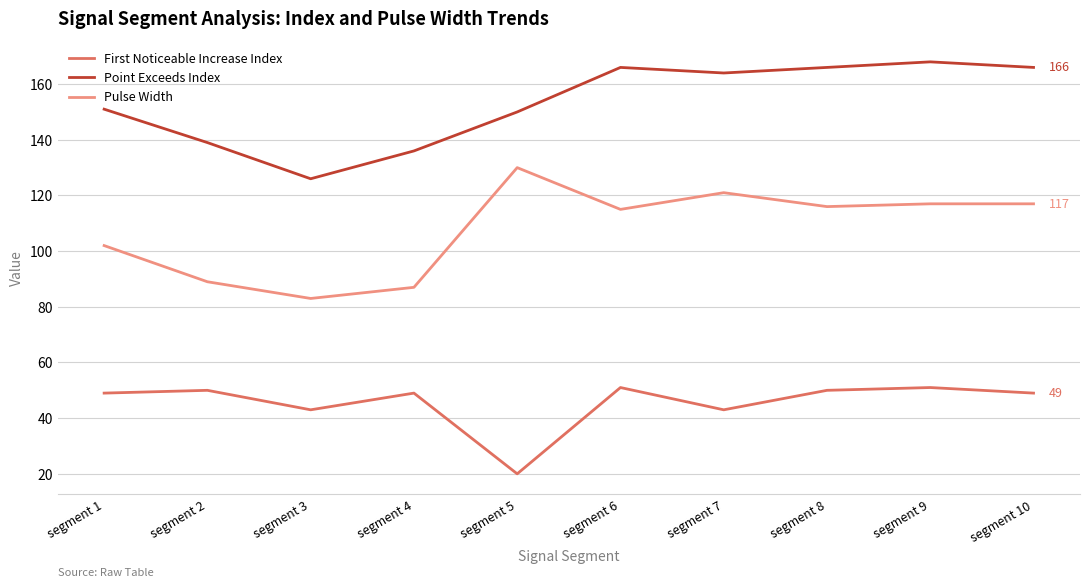

Between segment 5 and segment 6, which series saw the biggest shift?

First Noticeable Increase Index